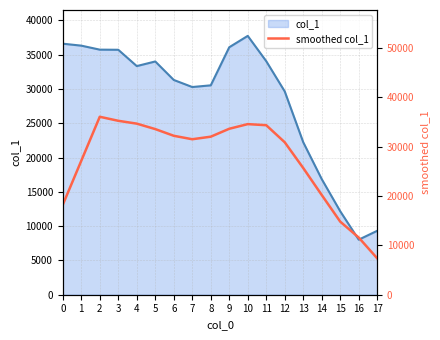

What is the sum of the values at 13 and 10?

60286.2